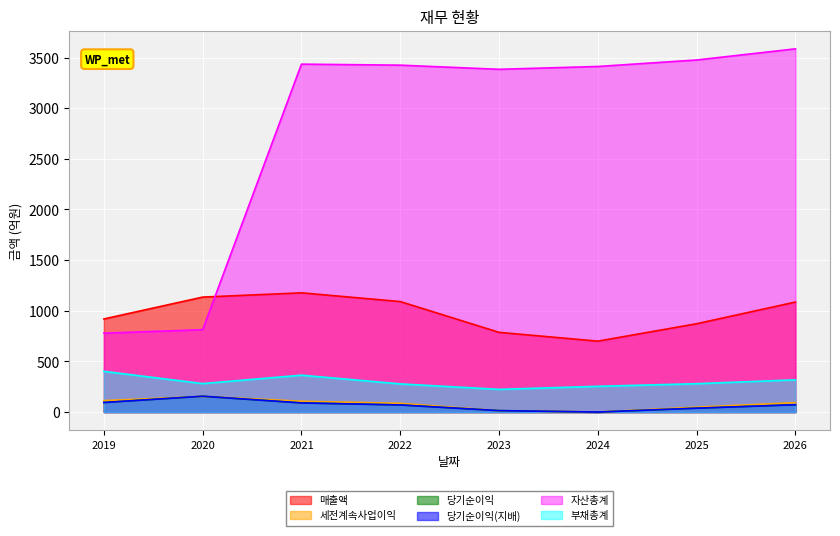

Where is 당기순이익(지배) nearest to the value 78?

2026